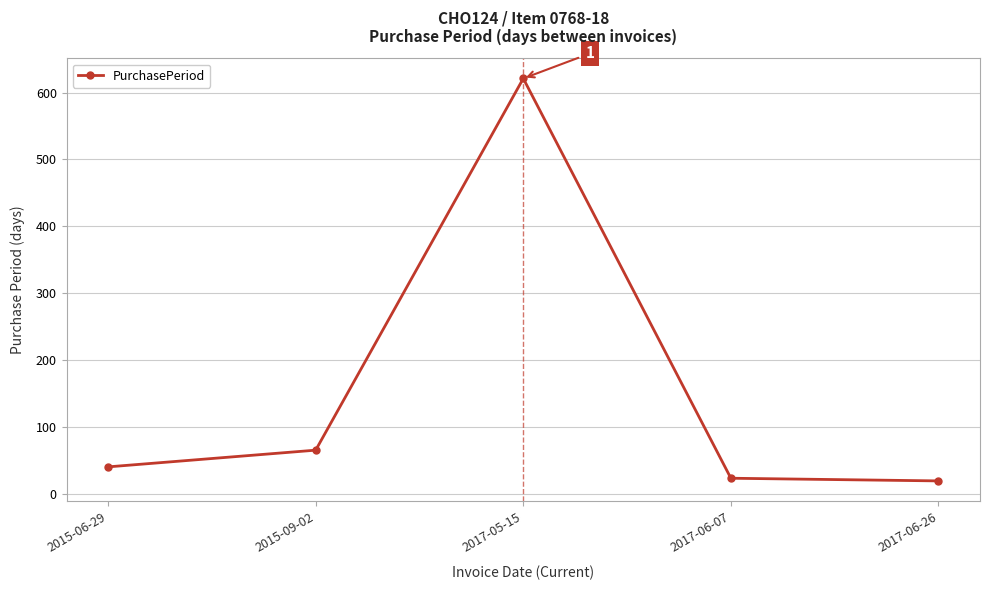

What is the label of the 2nd point from the left?

2015-09-02